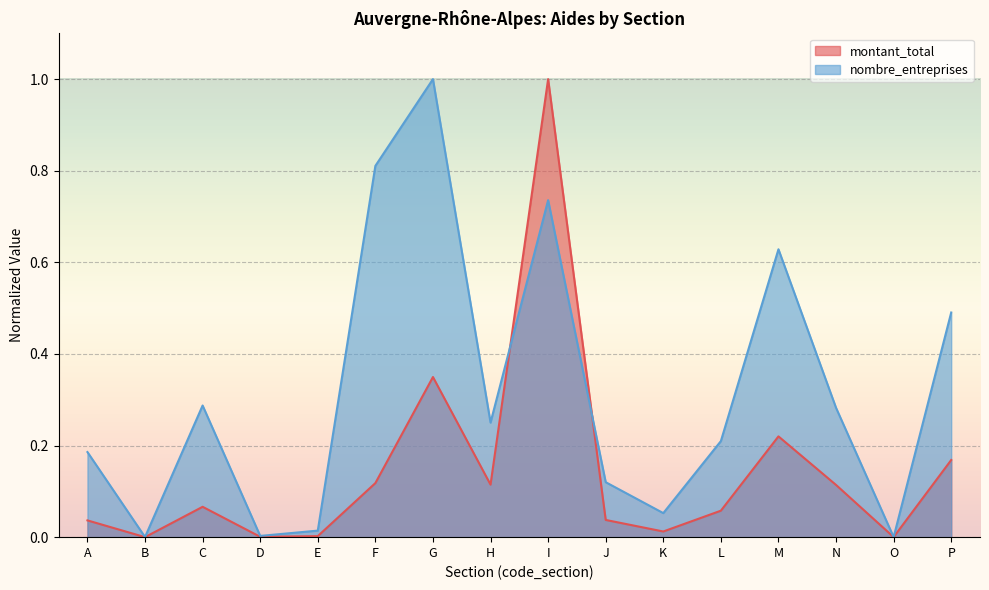

Is it true that nombre_entreprises equals 0.7 at I?

True